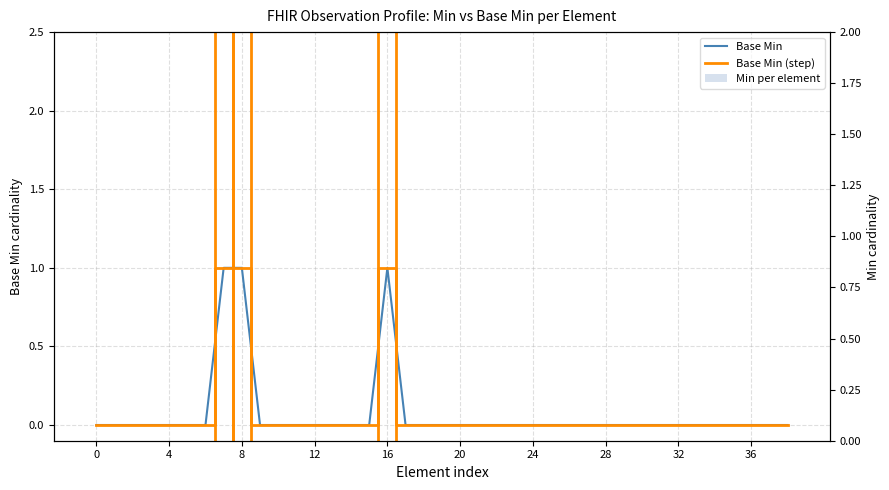

Rank the series at 4 from lowest to highest value.

Base Min, Base Min (step), Min per element